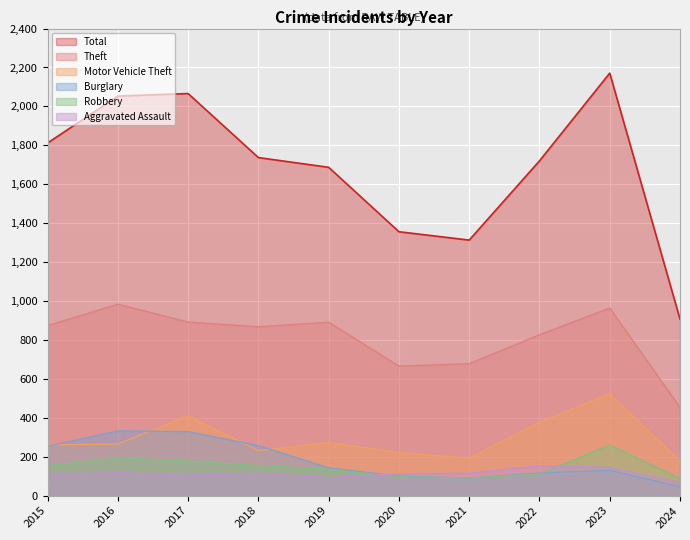

At how many categories does at least one series exceed 1963?

3